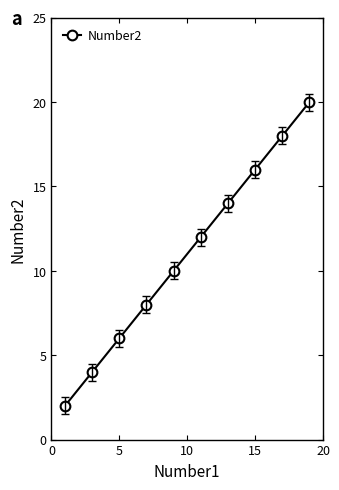

True or false: the data has more than 1 interior local peaks.

False